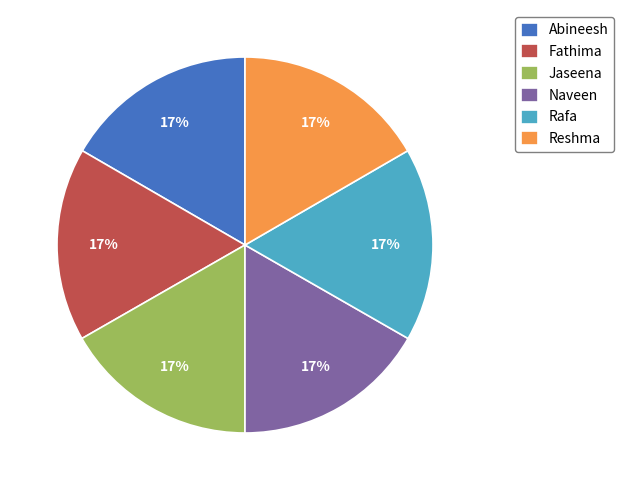

To the nearest percent, what is the combined percentage of Naveen and Rafa?

33%